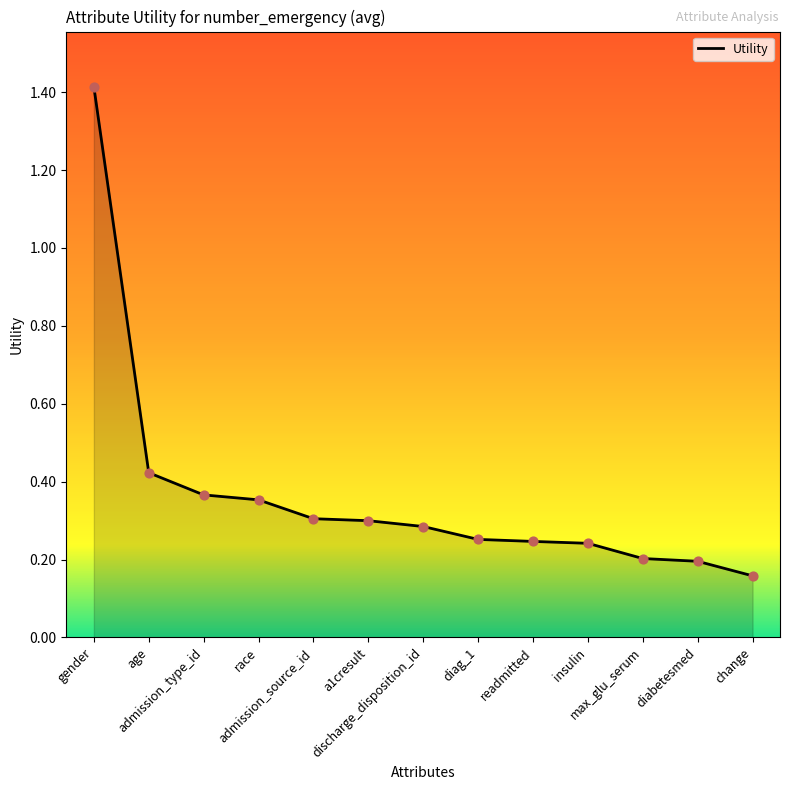

Between a1cresult and discharge_disposition_id, which is larger?

a1cresult